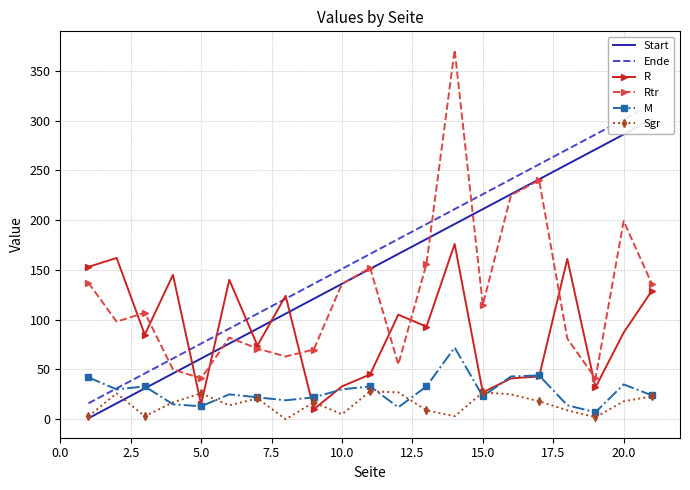

Where is Rtr nearest to the value 206?

20.0